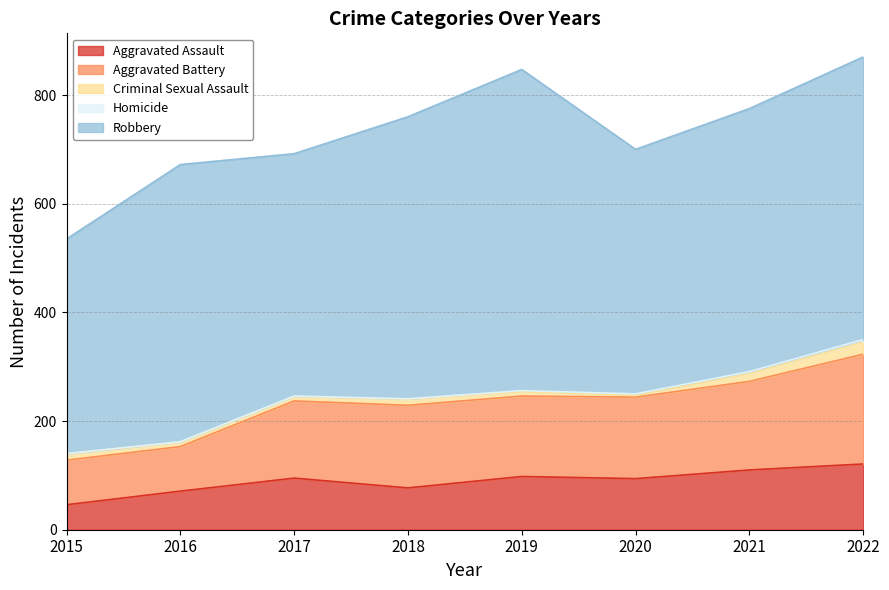

How many lines are shown in the chart?

5